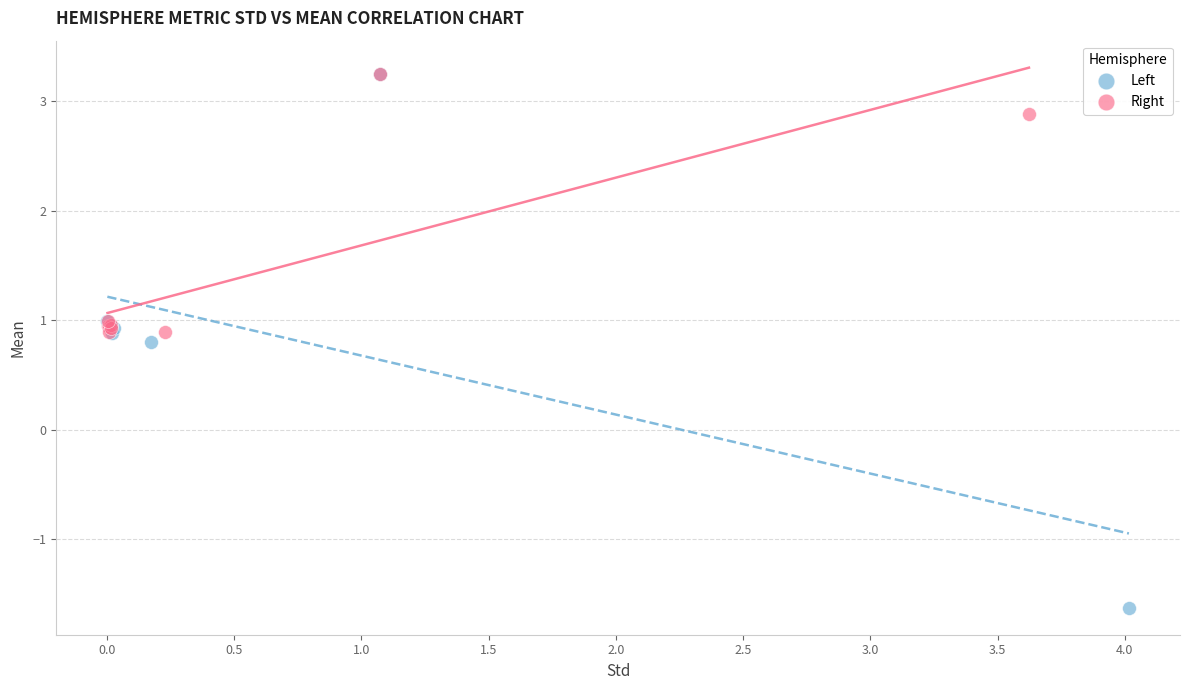

What are all the series names shown in the legend?

Left, Right